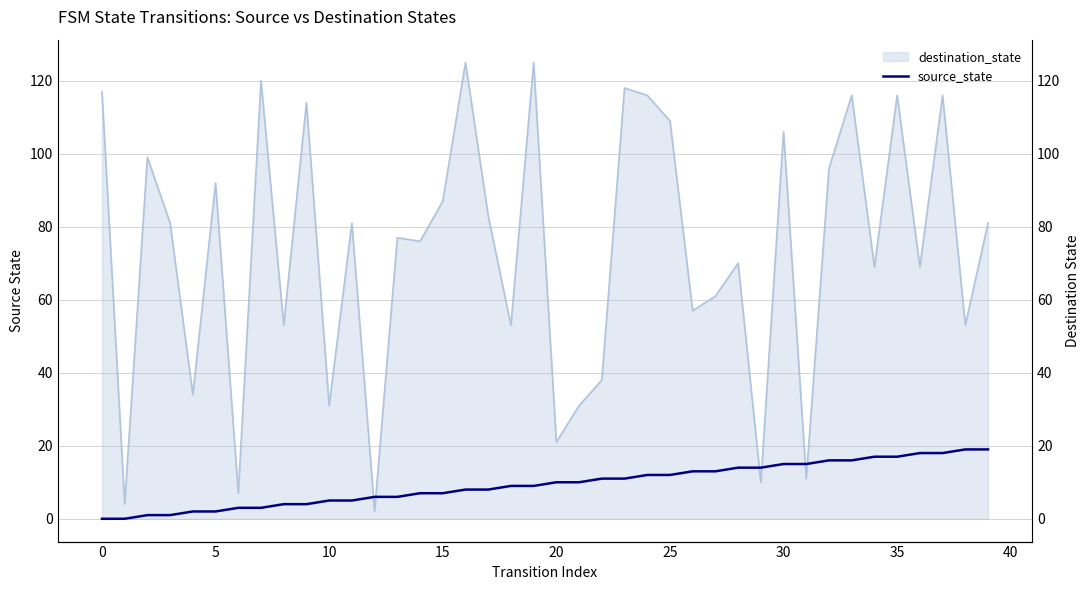

Does the chart display data point markers on the line(s)?

No